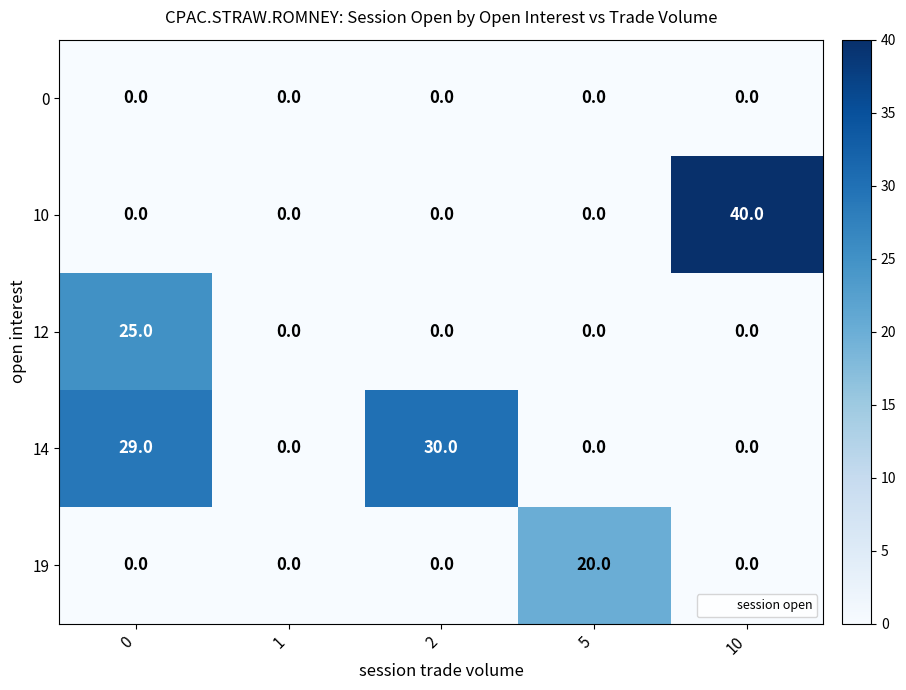

Reading right to left, transcribe all the data shown in this chart.

0: 10=0	5=0	2=0	1=0	0=0
10: 10=40	5=0	2=0	1=0	0=0
12: 10=0	5=0	2=0	1=0	0=25
14: 10=0	5=0	2=30	1=0	0=29
19: 10=0	5=20	2=0	1=0	0=0